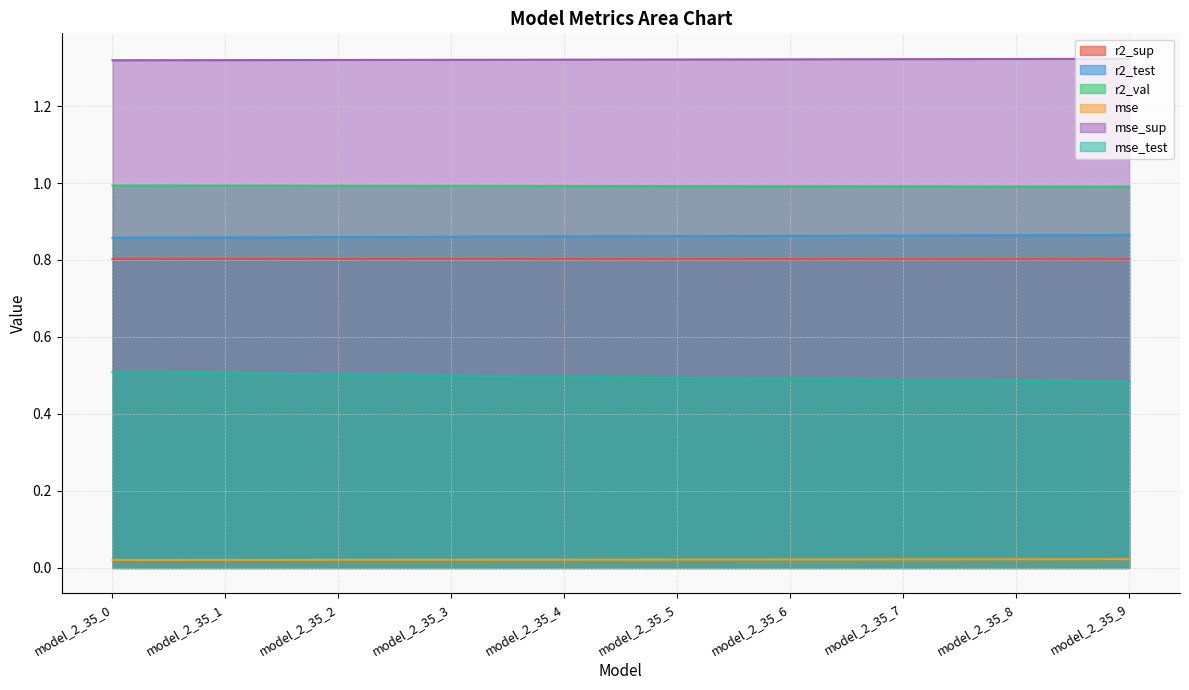

The r2_val series shows 1.0 at model_2_35_8. True or false?

True